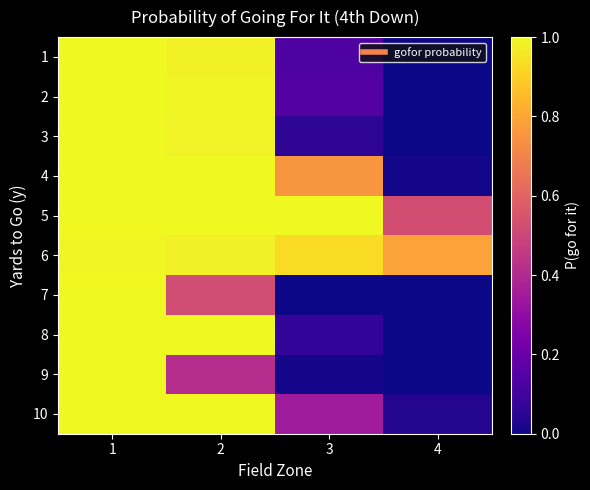

What is the total value across all series at 1?

10.0